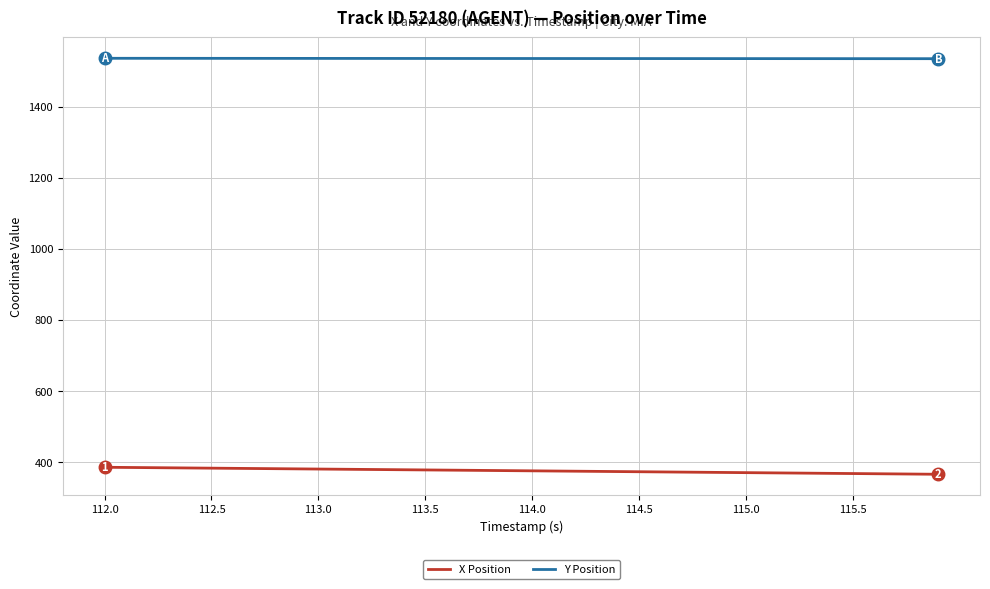

What is the maximum value shown in the chart?

1536.2